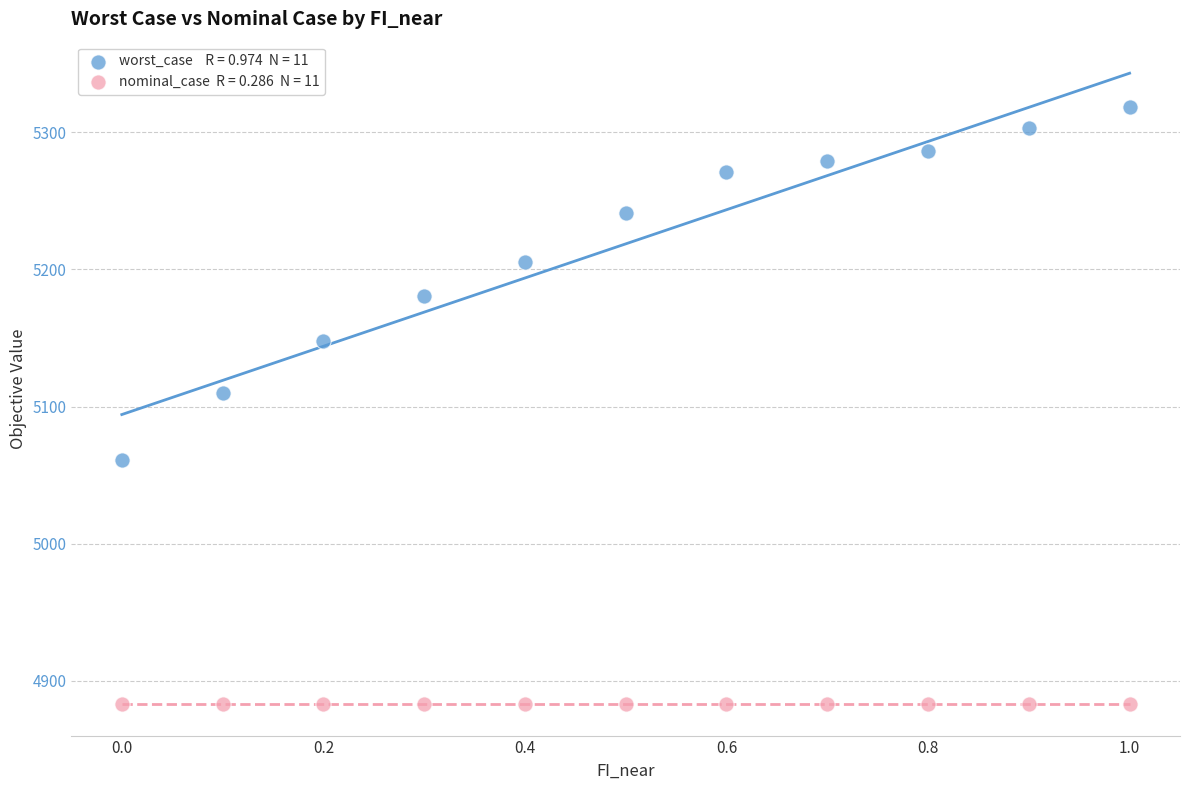

Across all data points, what is the range of Y values (max minus min)?

435.6